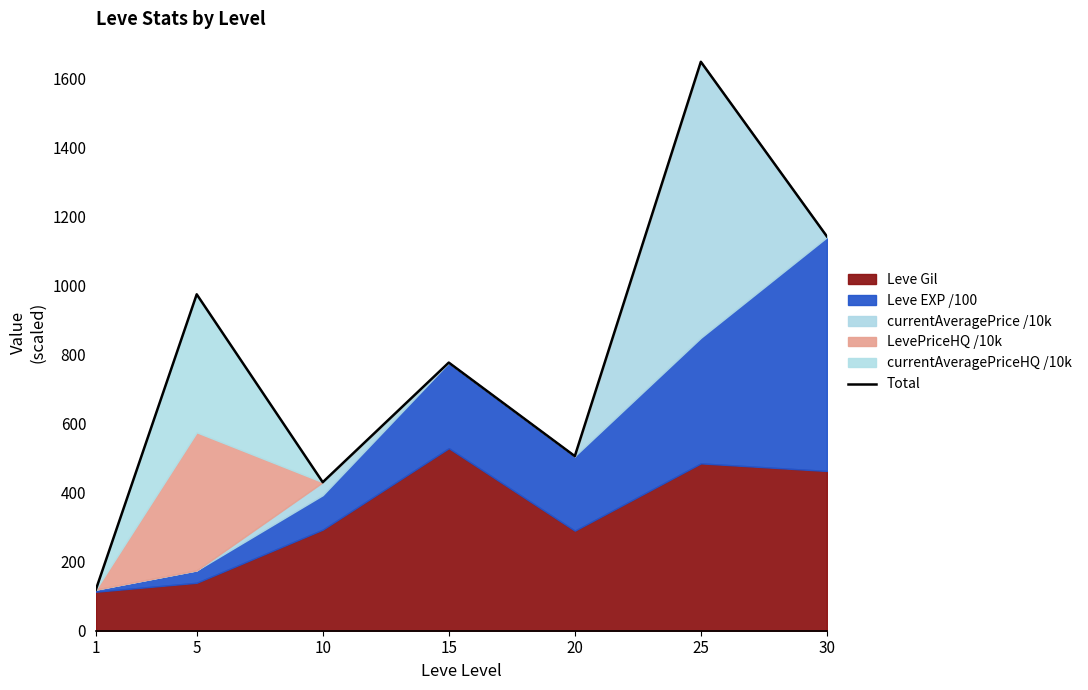

How many interior local valleys (lower than both neighbors) does the data have?

2